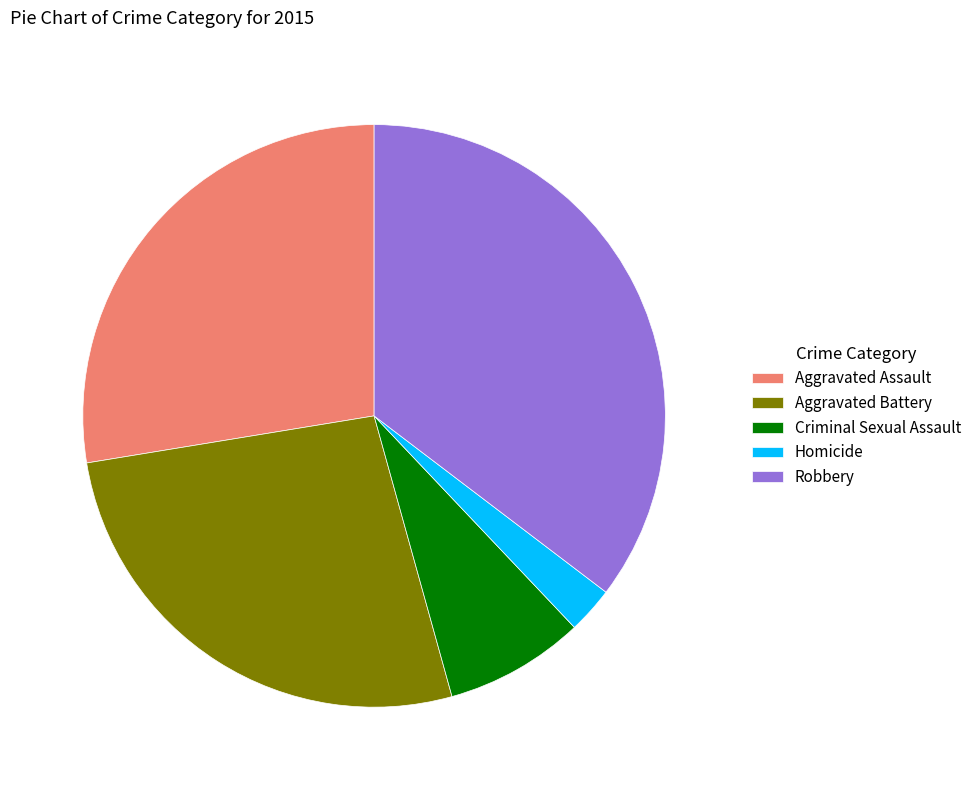

Does Aggravated Battery account for over 50% of the chart?

No